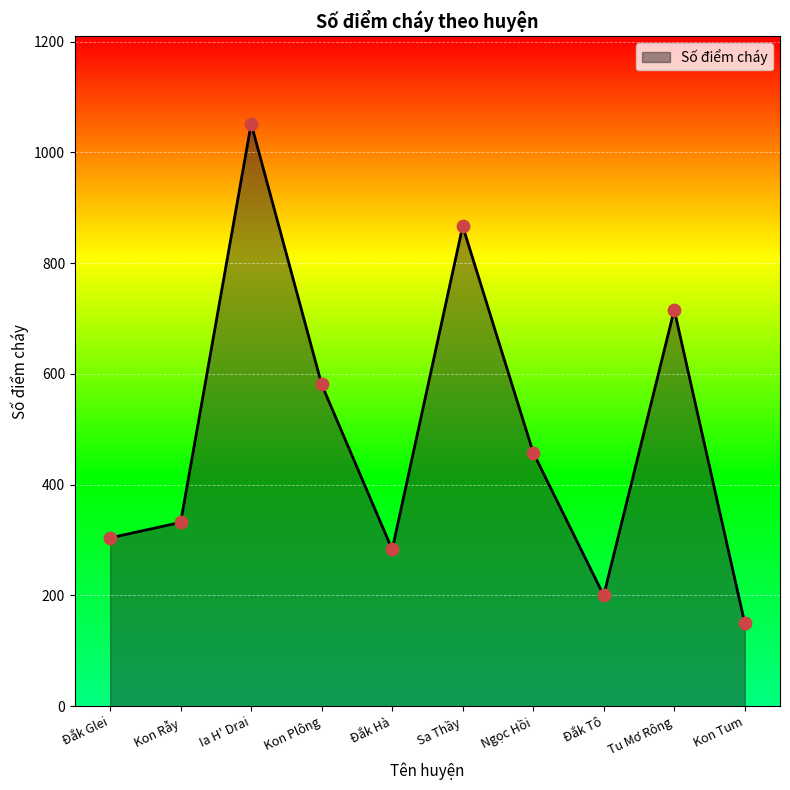

What is the ratio of the value at Ngọc Hồi to the value at Ia H' Drai?

0.4